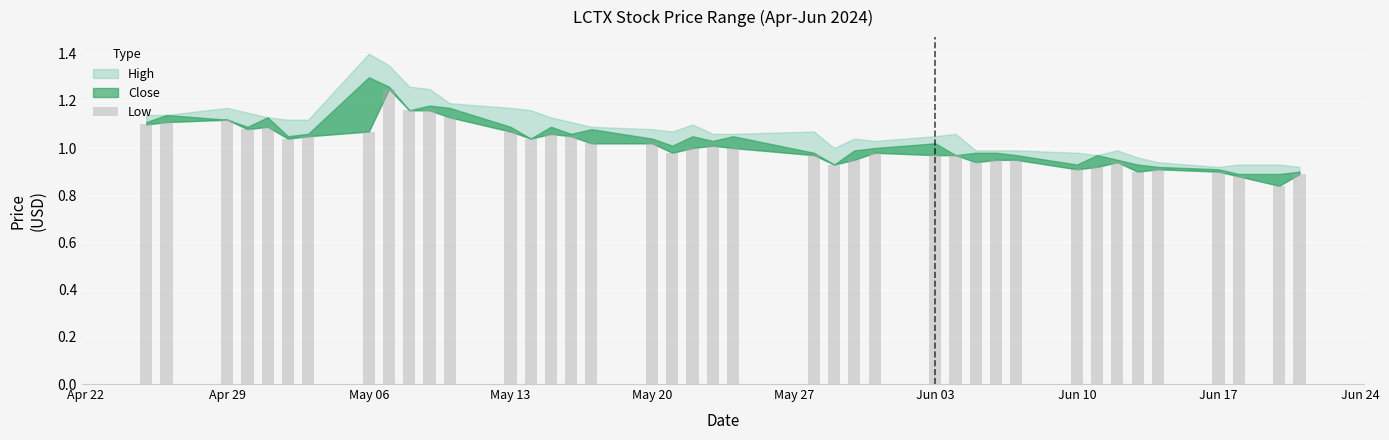

What is the difference between the maximum and minimum values?

0.4